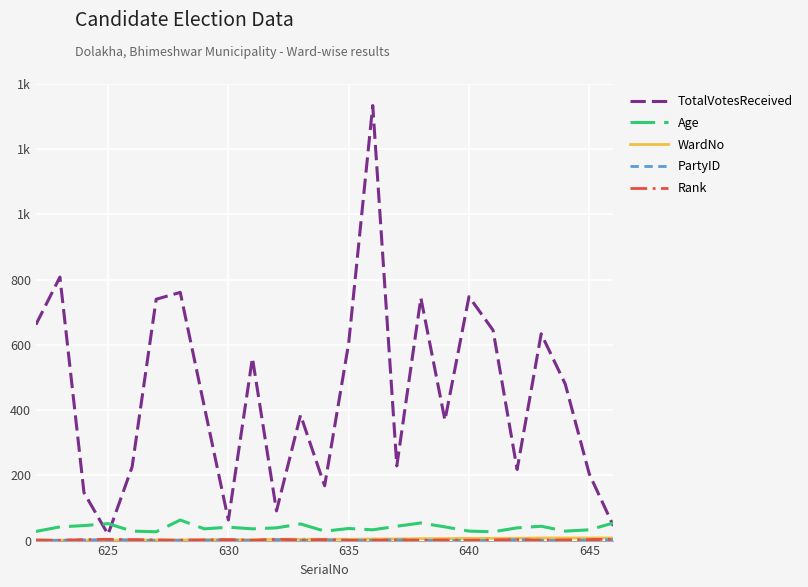

What is the lowest value of the WardNo series?

1